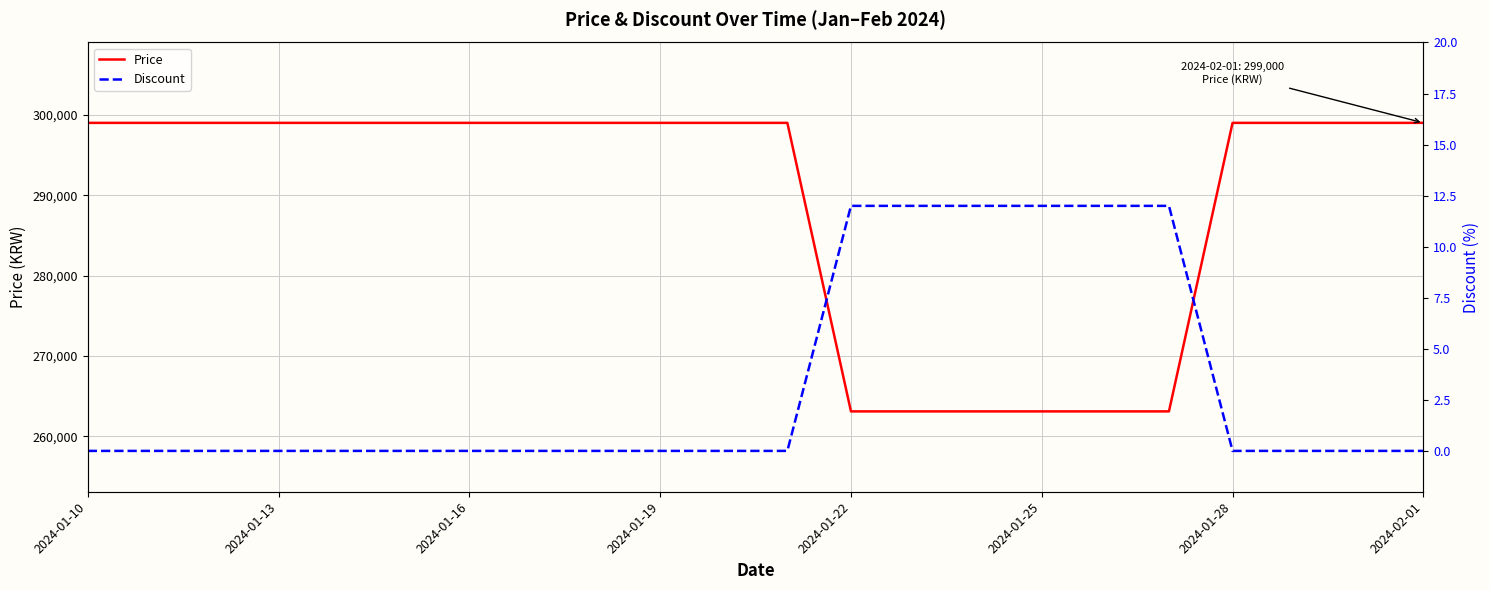

What is the label of the 2nd point from the left?

2024-01-13